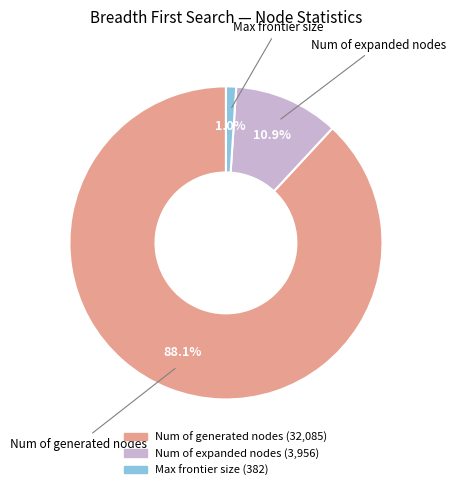

Is there any slice that represents more than half of the pie?

Yes